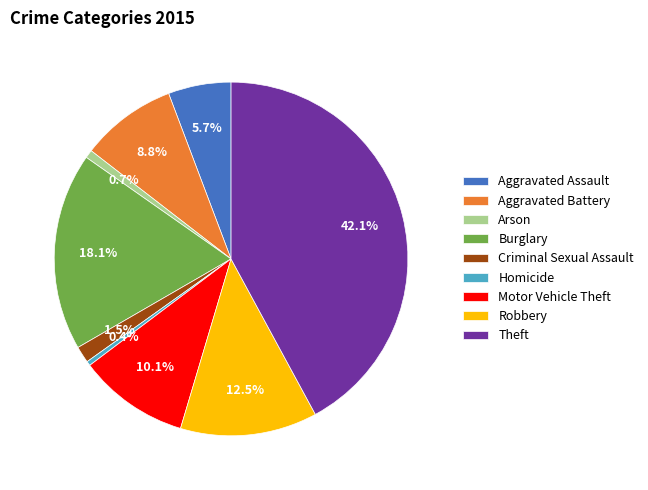

What percentage is NOT represented by Arson?

99.3%